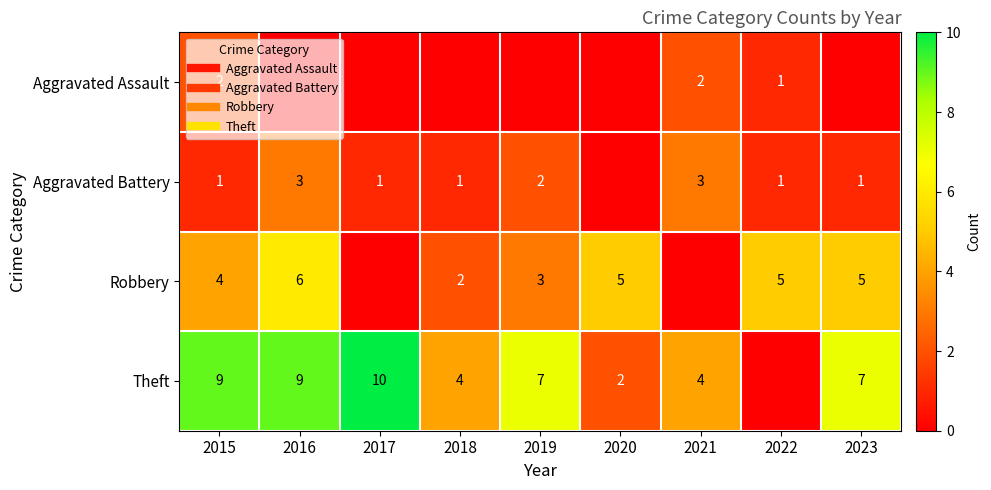

How many values in the Theft series are below 7?

4